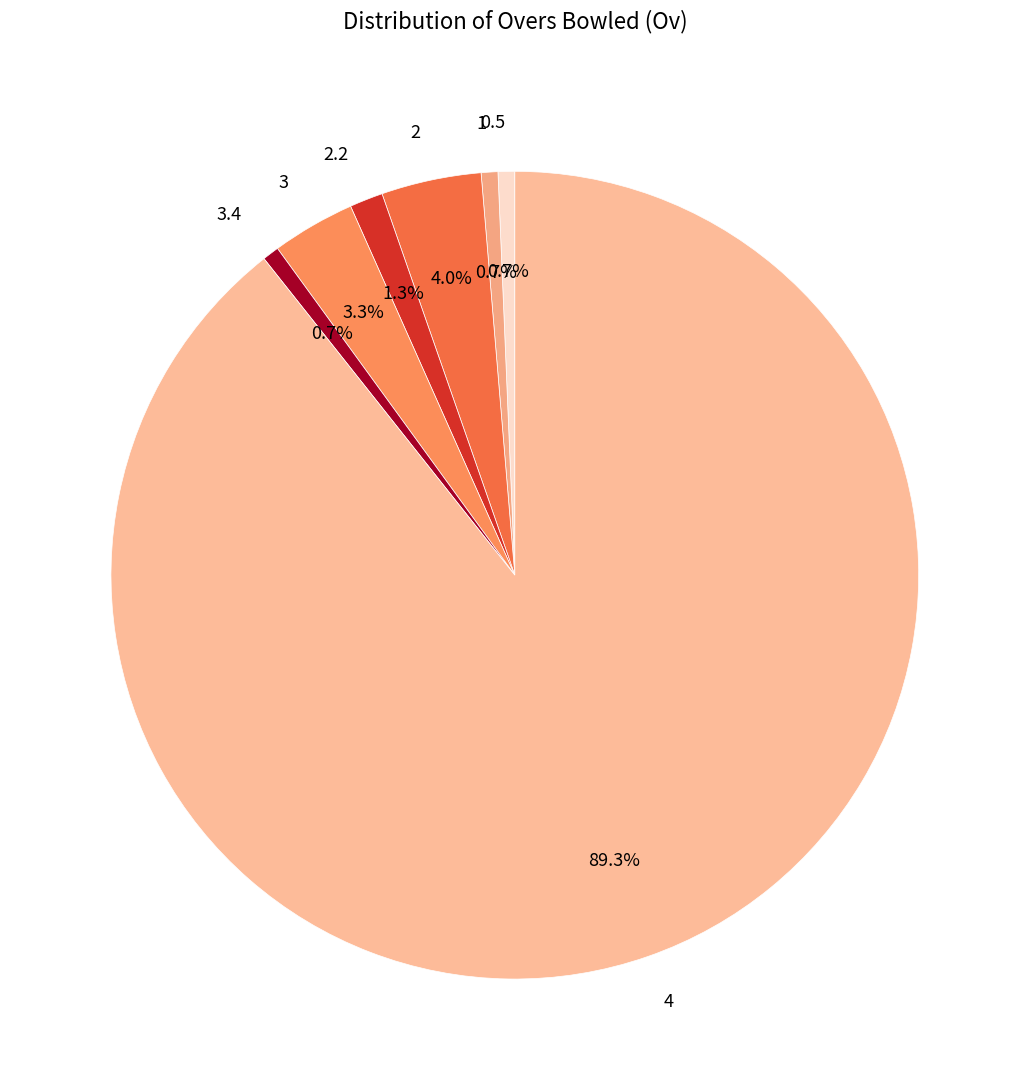

To the nearest percent, what is the difference between the largest and smallest slice percentages?

89%